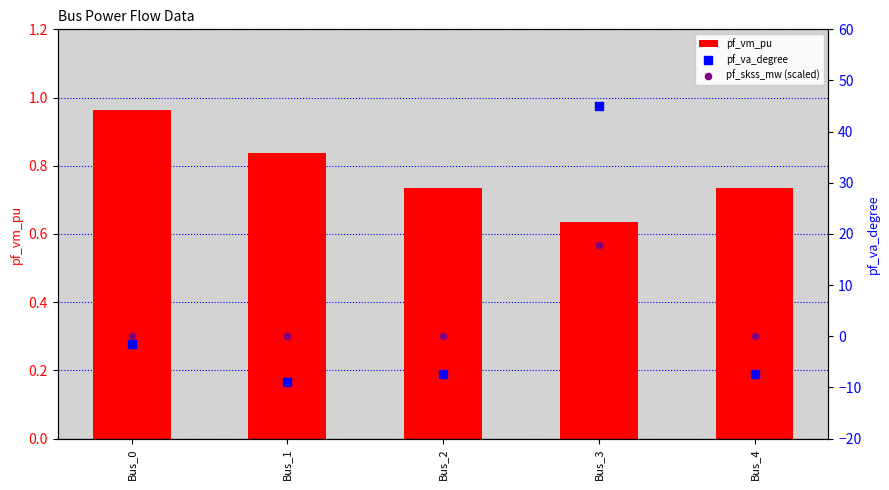

At how many categories does at least one series exceed 3?

1